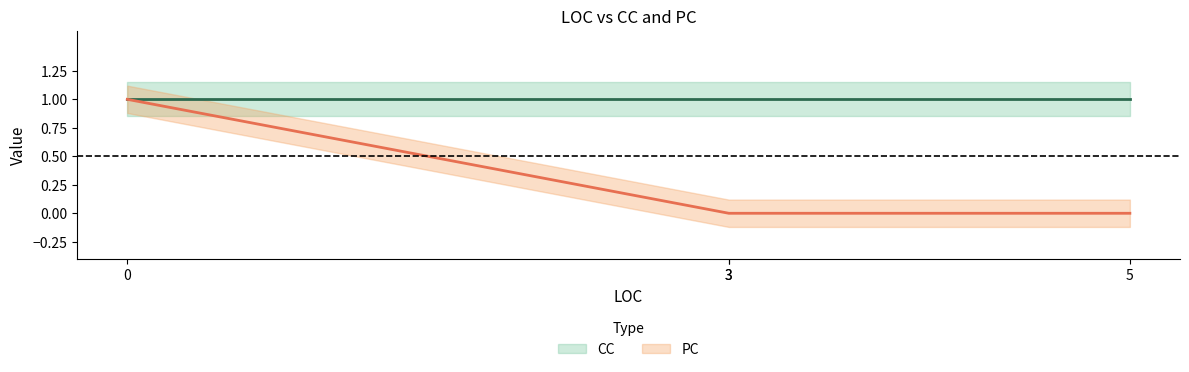

What are all the series names shown in the legend?

CC, PC